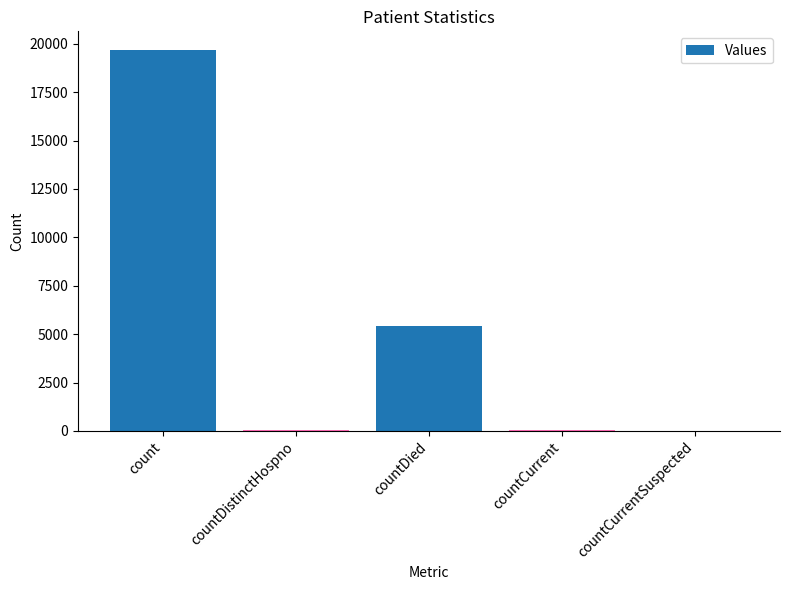

What is the change in value from count to countDistinctHospno?

-19626